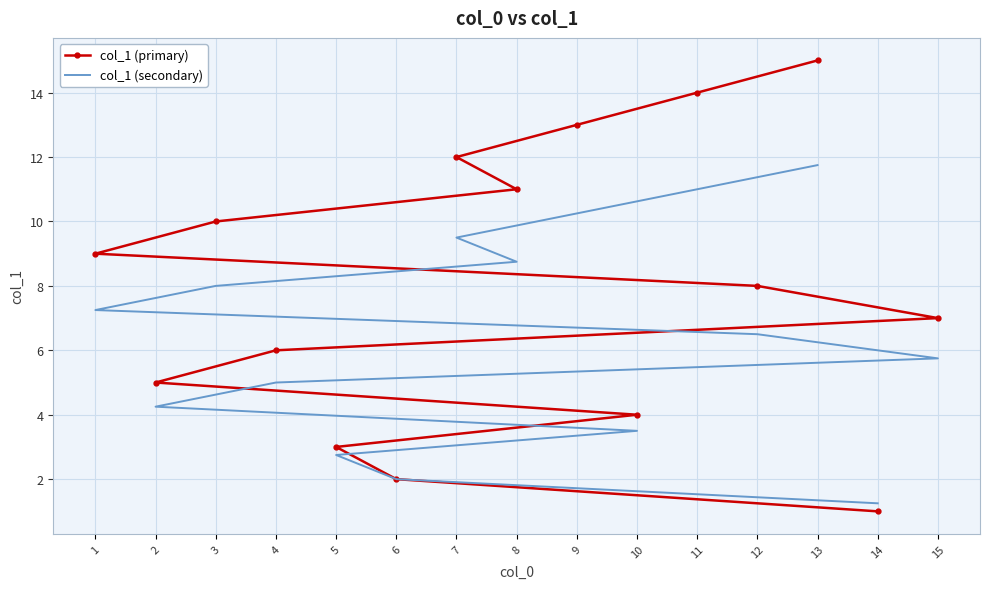

True or false: col_1 (primary) and col_1 (secondary) intersect in this chart.

False